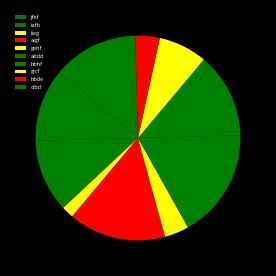

How many slices are in this pie chart?

10